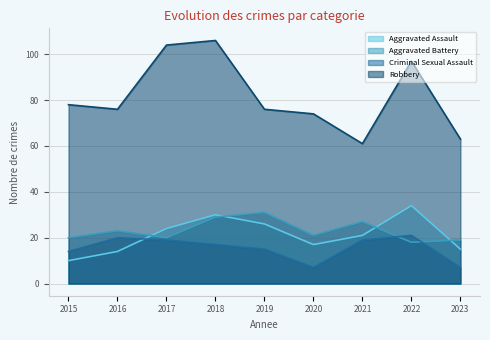

True or false: Robbery and Criminal Sexual Assault intersect in this chart.

False